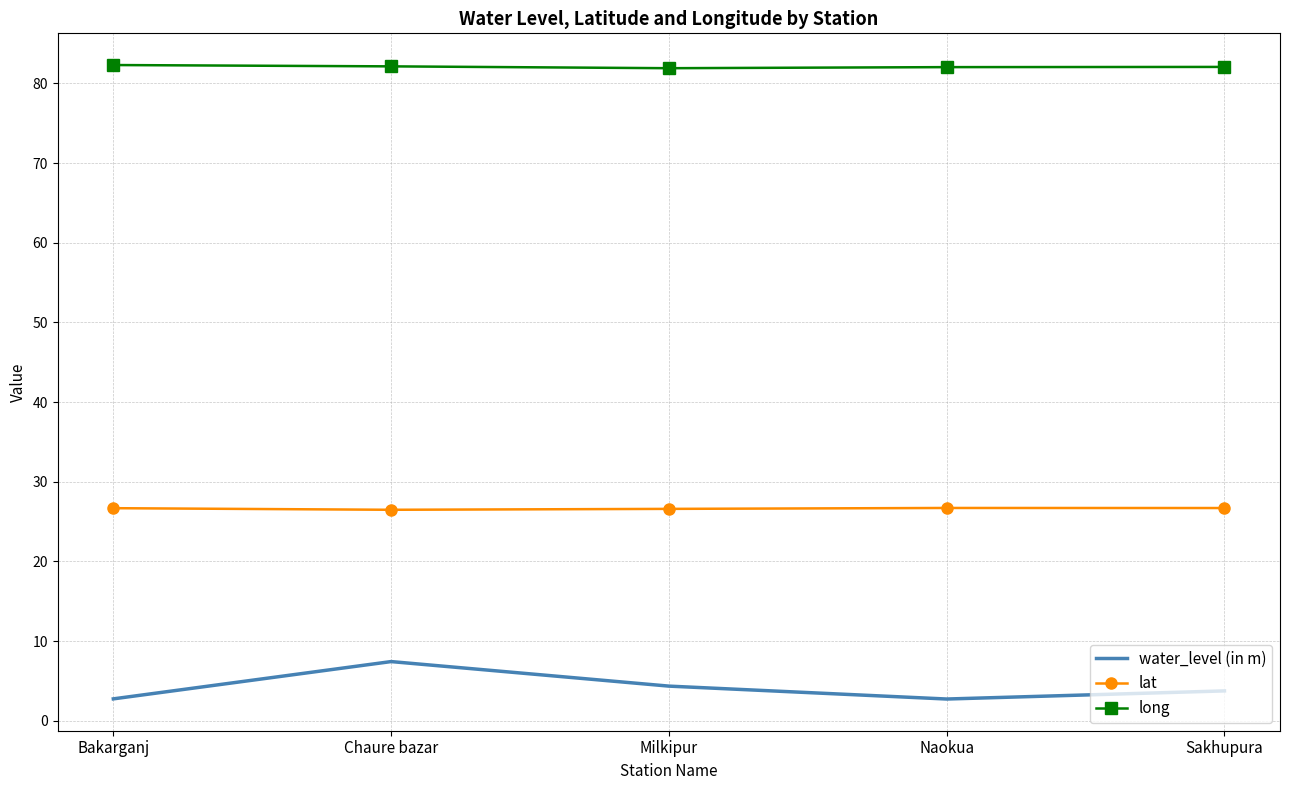

Rank the series by their maximum value, from lowest to highest.

water_level (in m), lat, long